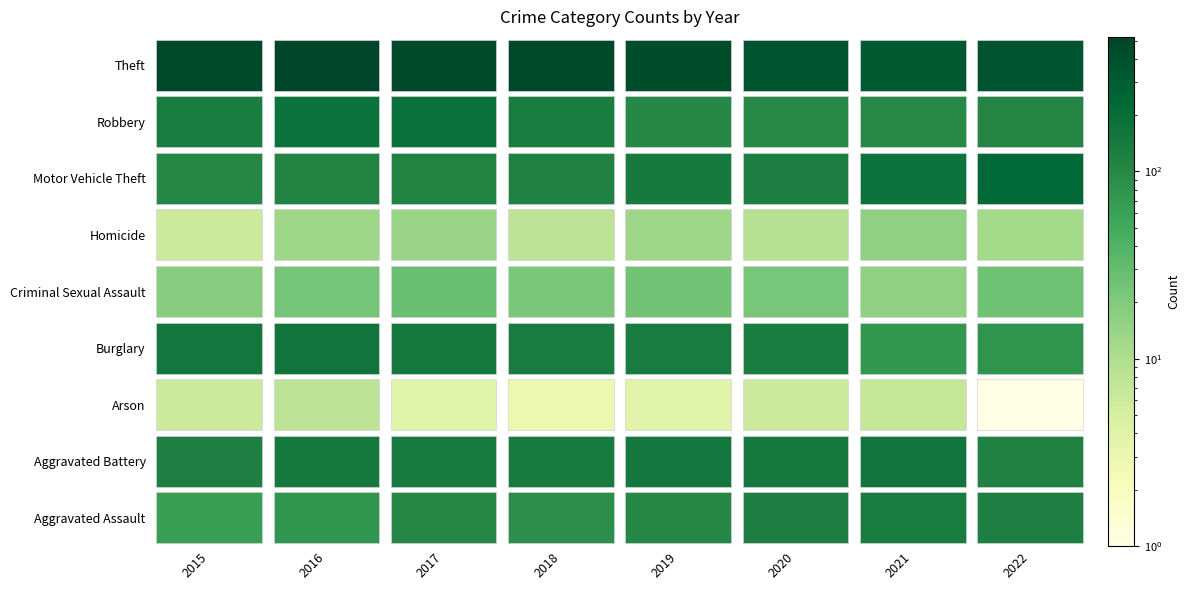

At which label does Homicide first exceed 13?

2017